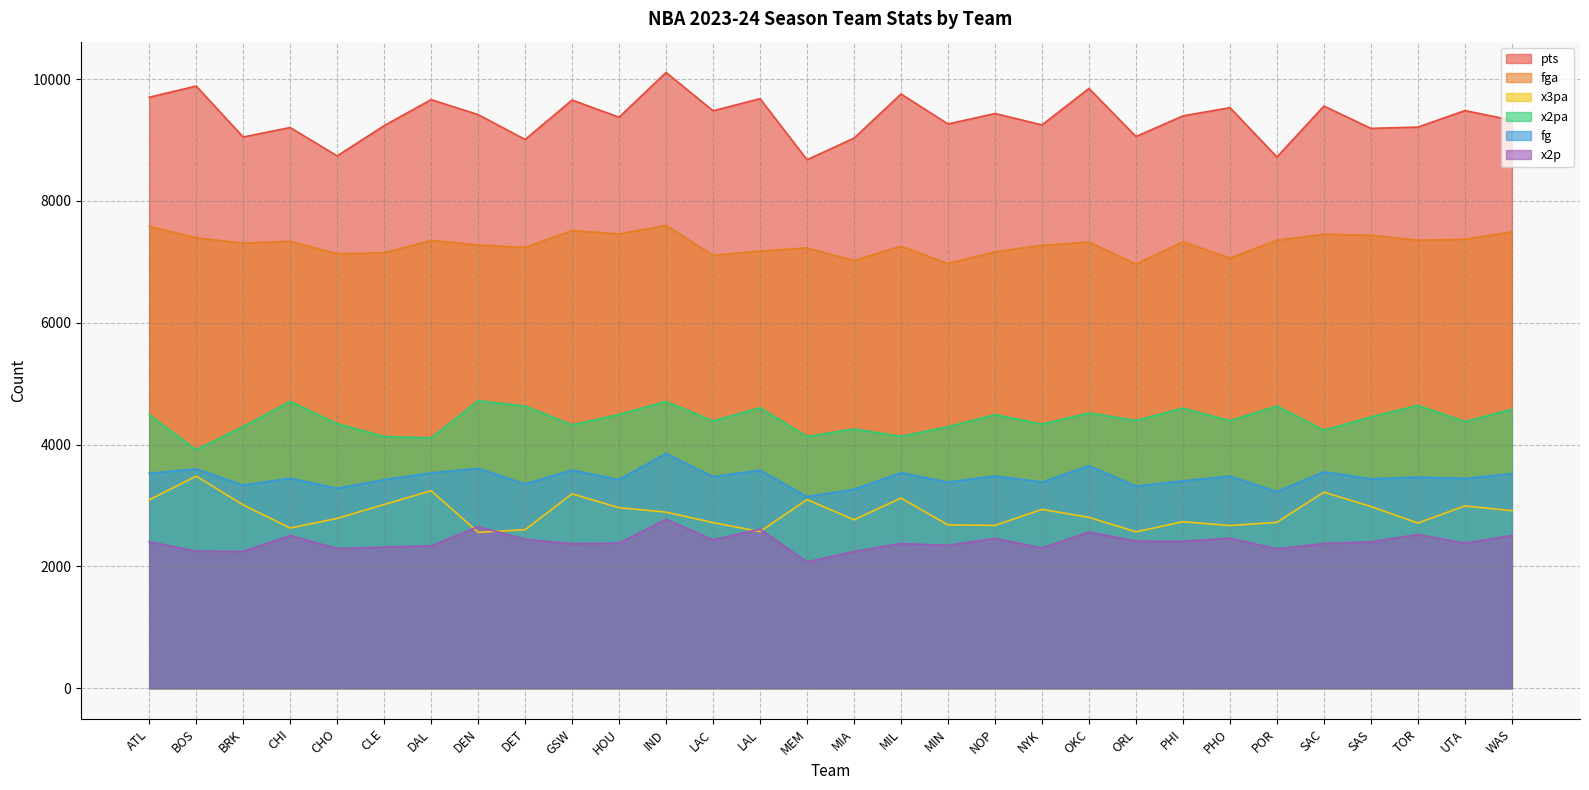

The value of x2p at OKC is 2563. True or false?

True